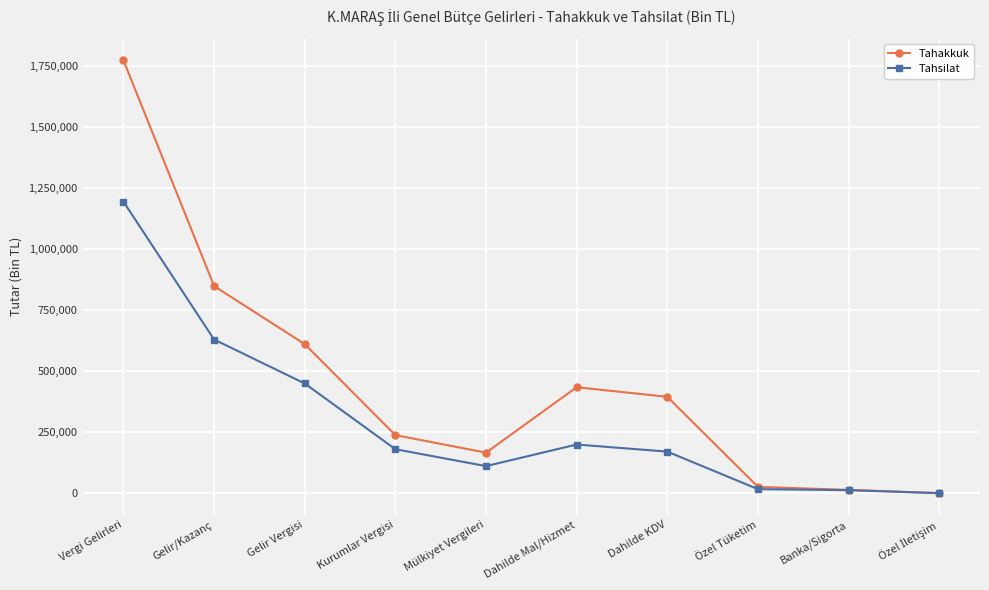

What is the label of the 9th point from the left?

Banka/Sigorta